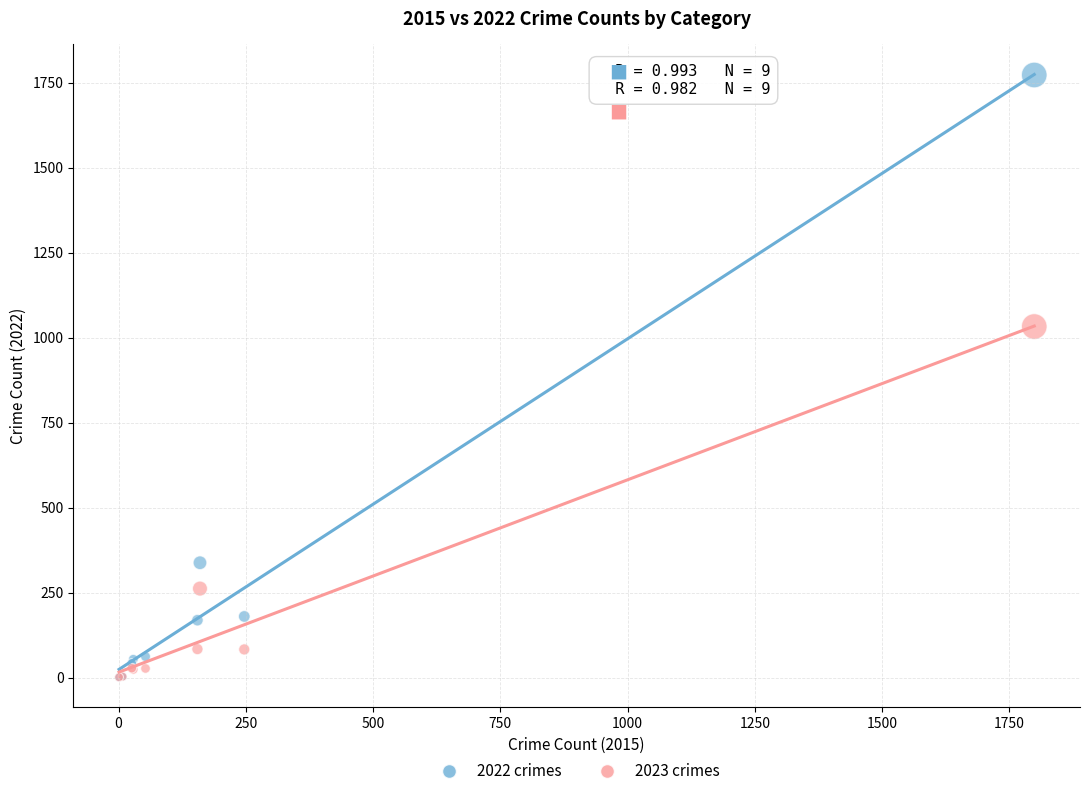

What are all the series names shown in the legend?

2022 crimes, 2023 crimes